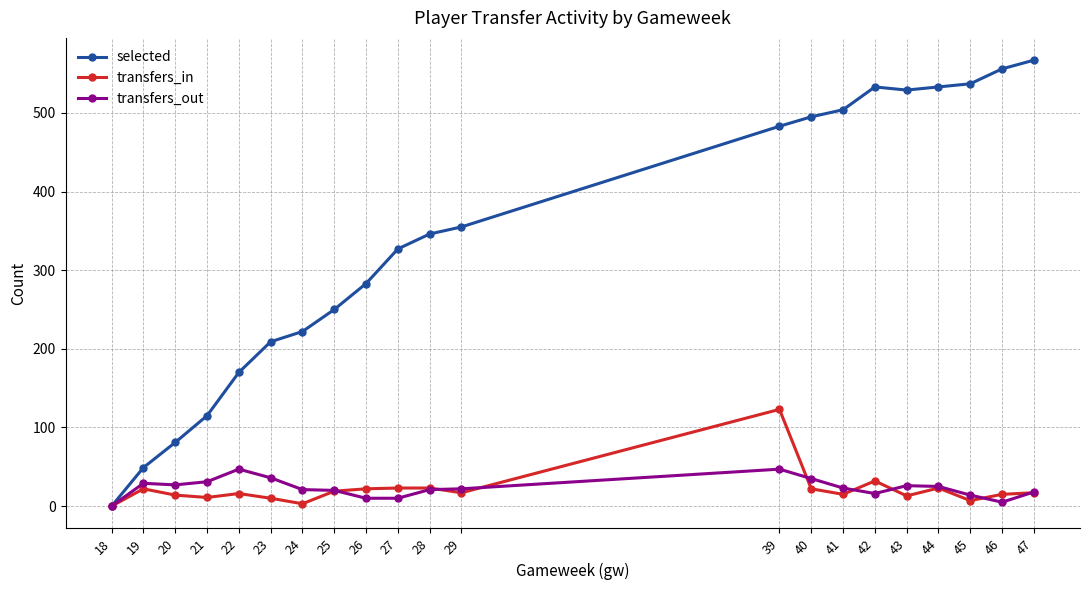

Which series changed the most between 25 and 27?

selected